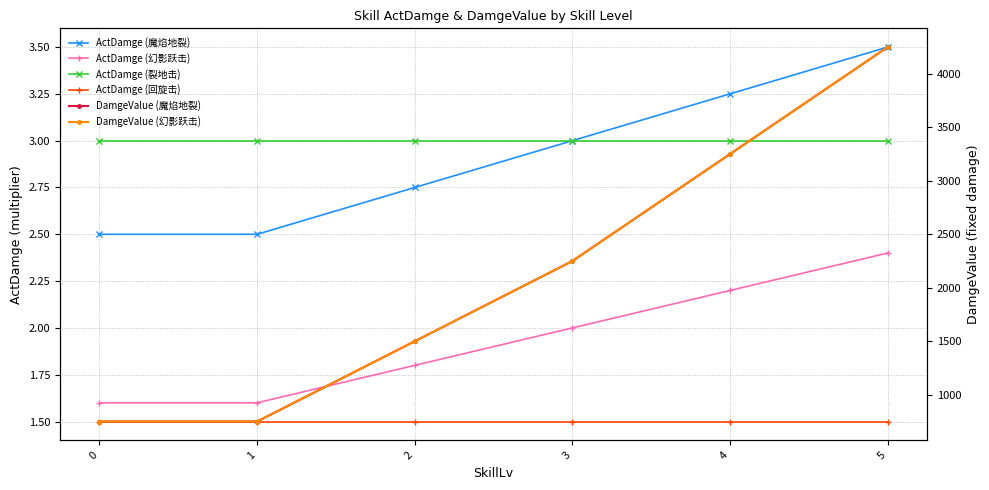

Is it true that ActDamge (魔焰地裂) equals 3.0 at 3?

True